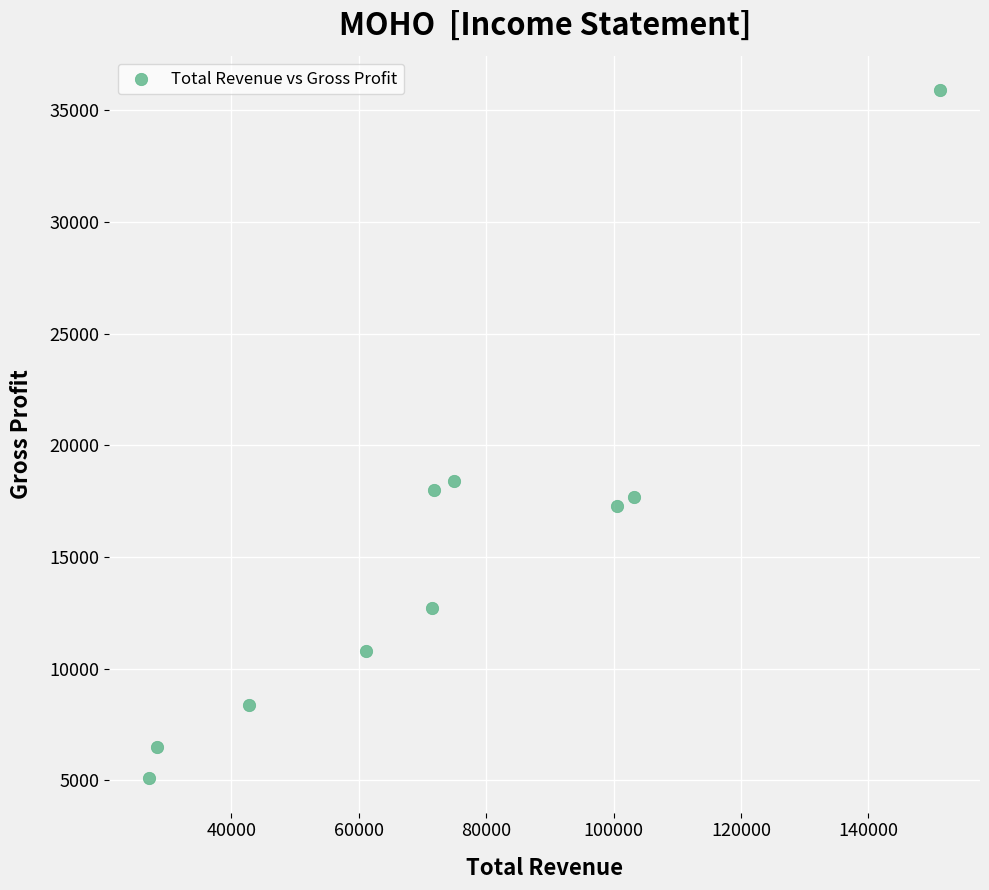

What Y value in the scatter plot is closest to 20500?

18400